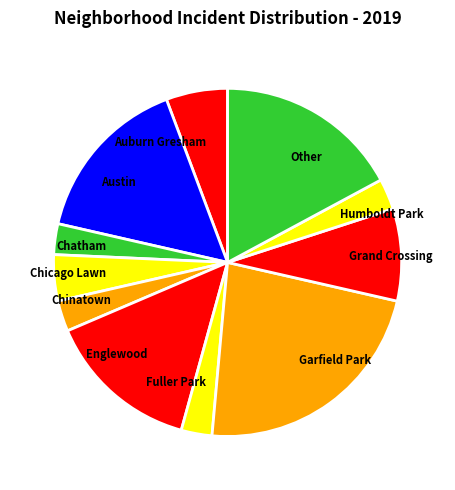

Does Chinatown account for over 50% of the chart?

No